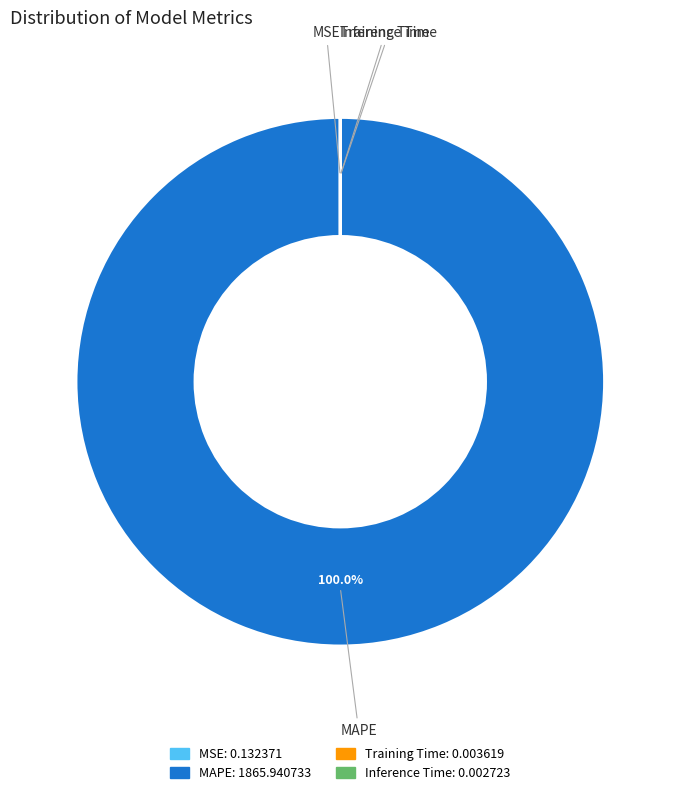

Which category accounts for the majority?

MAPE